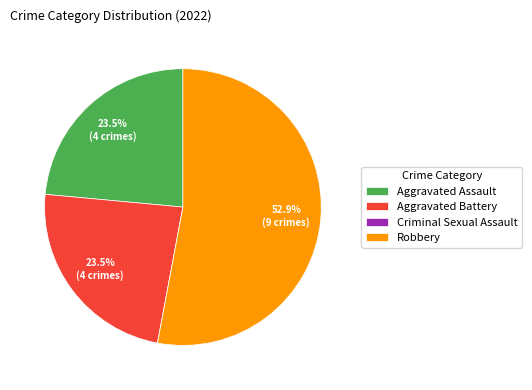

What portion of the pie excludes Aggravated Battery?

76.5%